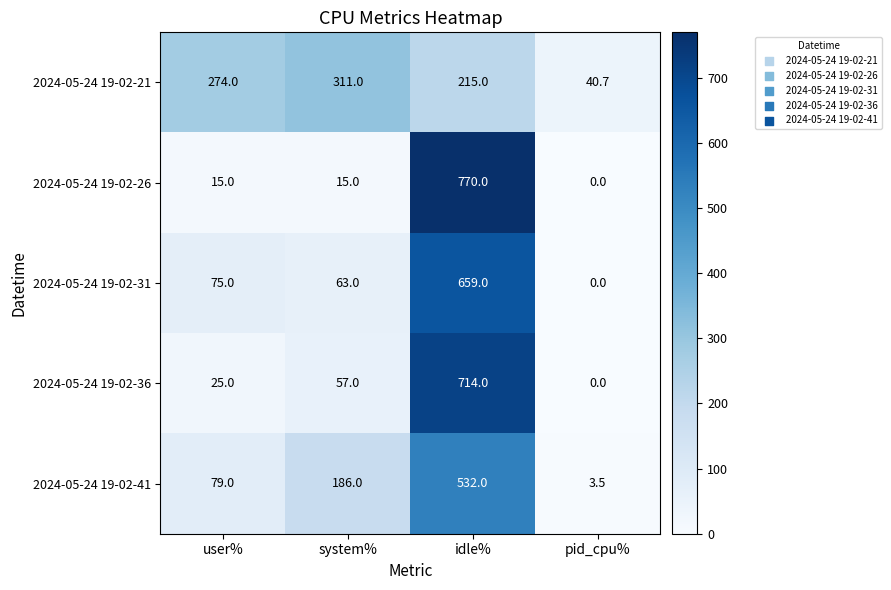

How many values in 2024-05-24 19-02-26 are above zero?

3